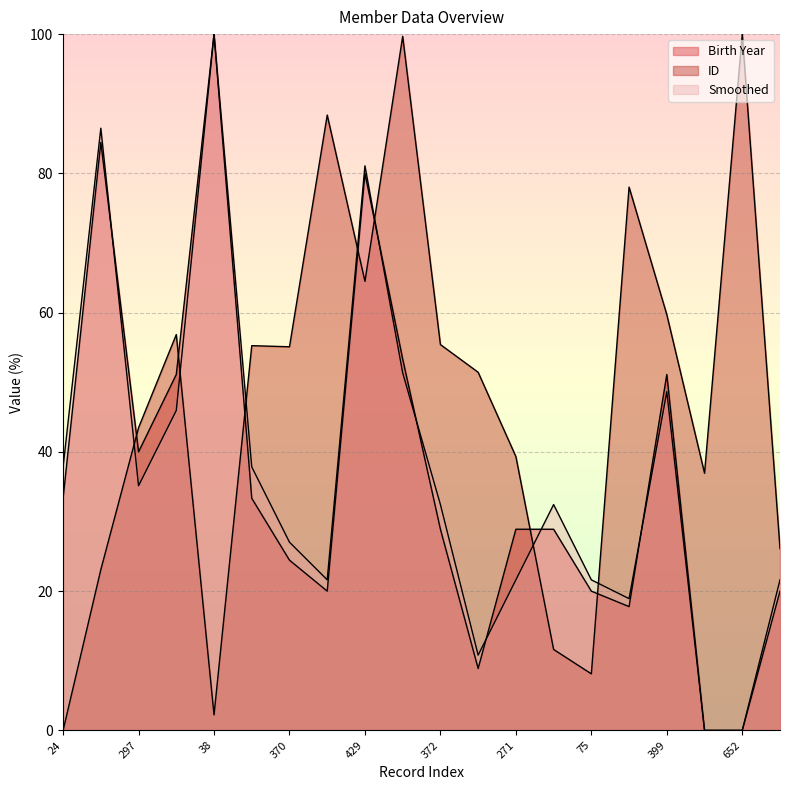

Which category has the highest value in the Smoothed series?

38